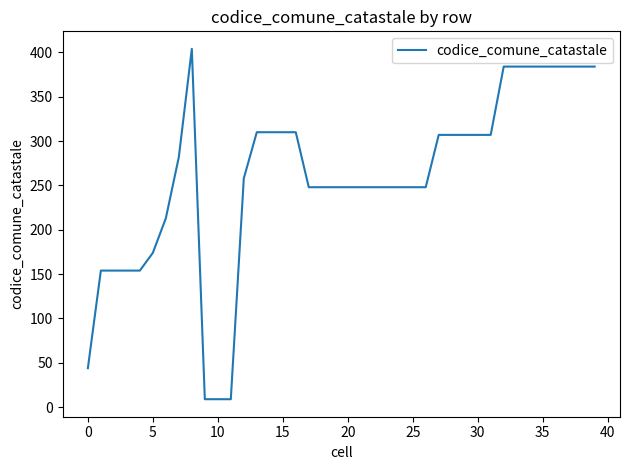

What is the smallest value displayed?

9